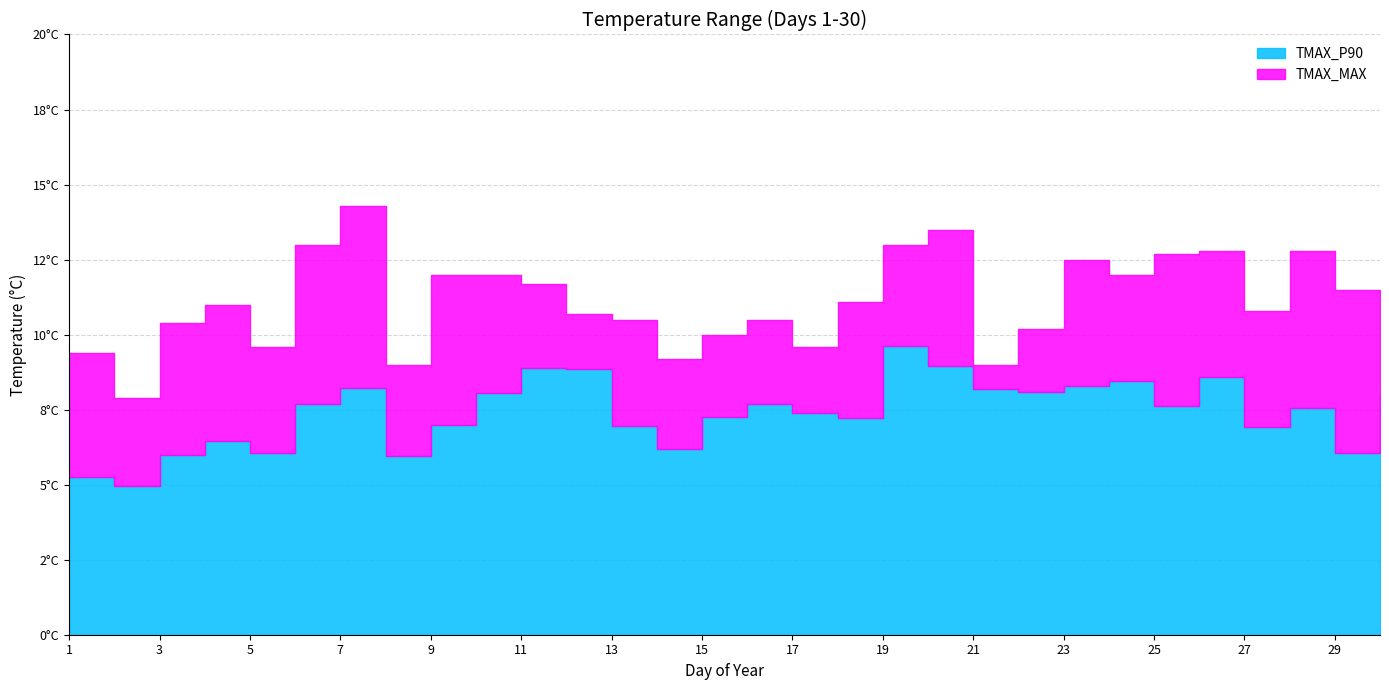

At which category does TMAX_P90 reach its first local valley?

2